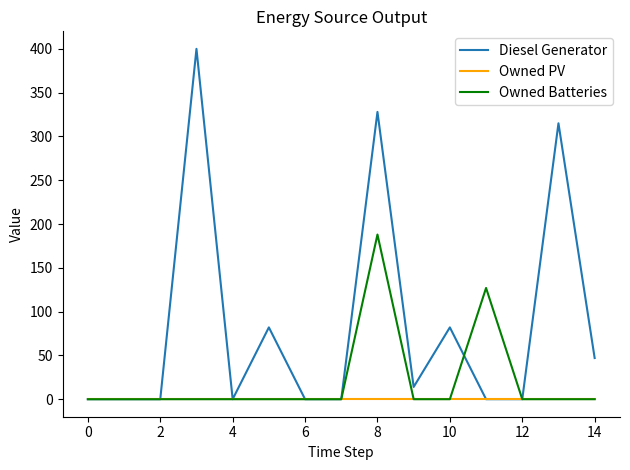

What is the maximum value for Owned Batteries?

188